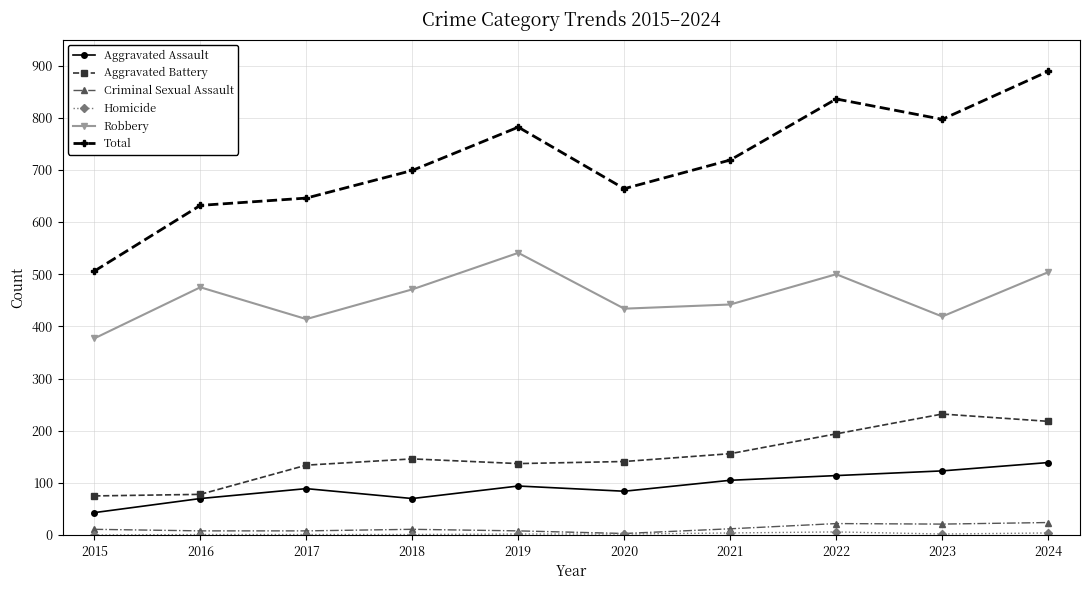

True or false: Aggravated Assault and Robbery intersect in this chart.

False